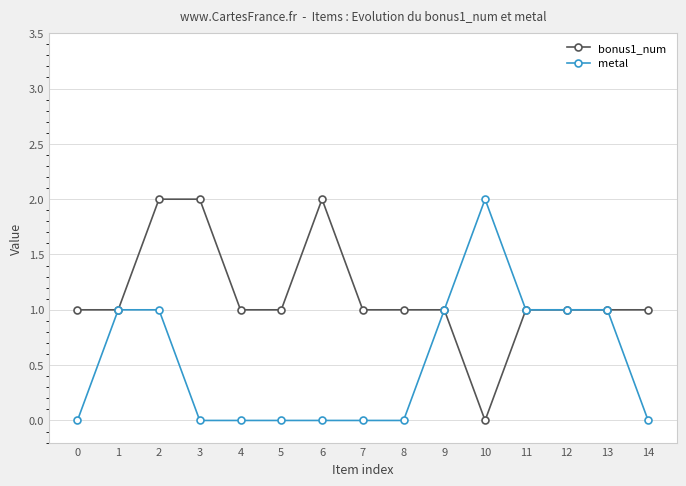

Which series has the largest total across all categories?

bonus1_num